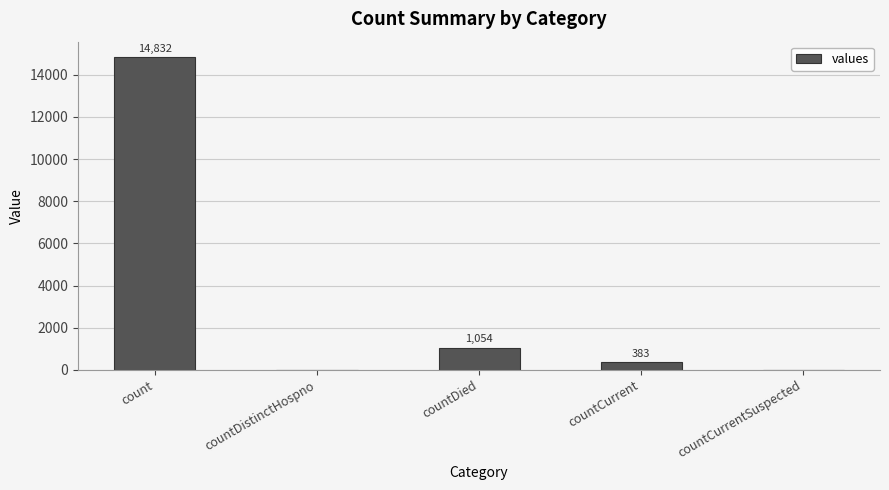

How many categories are shown in the chart?

5